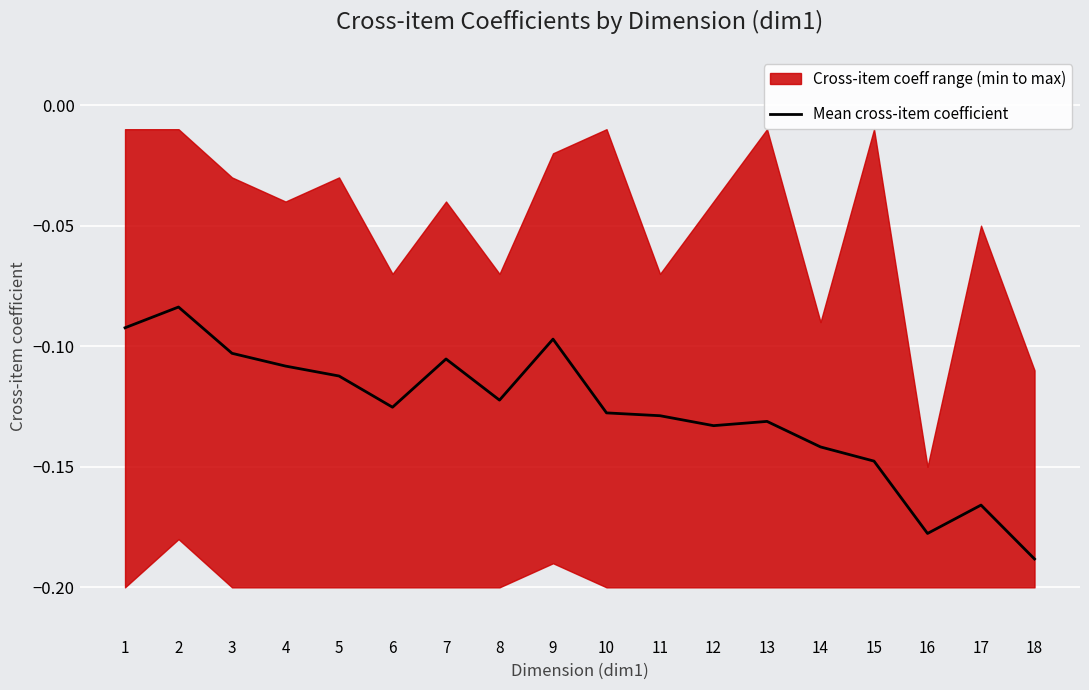

Reading left to right, transcribe all the data shown in this chart.

1=-0.1	2=-0.1	3=-0.1	4=-0.1	5=-0.1	6=-0.1	7=-0.1	8=-0.1	9=-0.1	10=-0.1	11=-0.1	12=-0.1	13=-0.1	14=-0.1	15=-0.1	16=-0.2	17=-0.2	18=-0.2